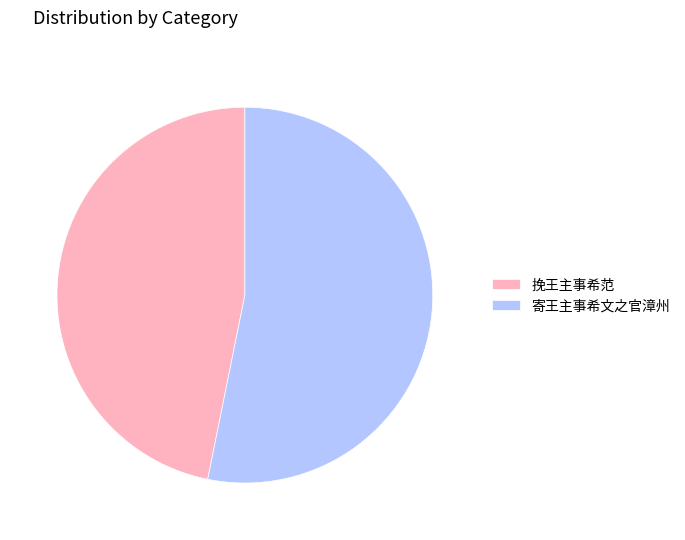

Which slice represents more than half of the pie?

寄王主事希文之官漳州